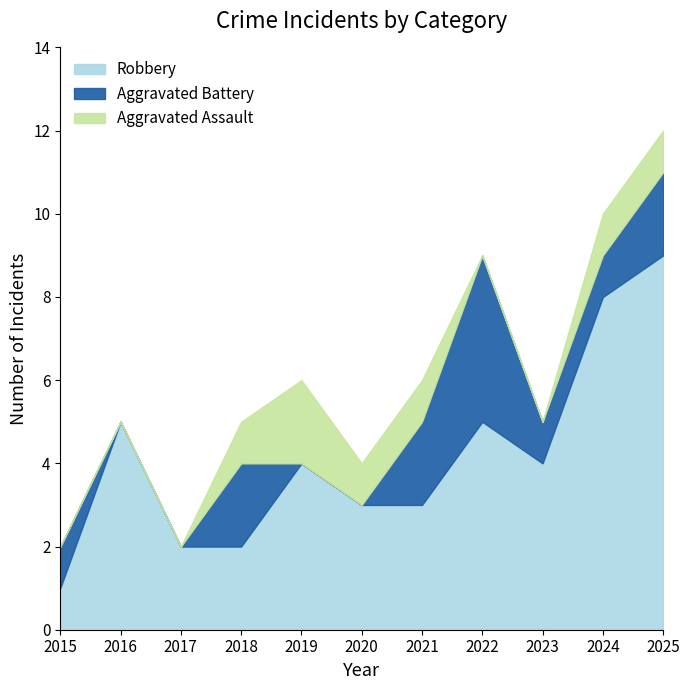

Where do Aggravated Battery and Aggravated Assault first cross each other?

2018 and 2019